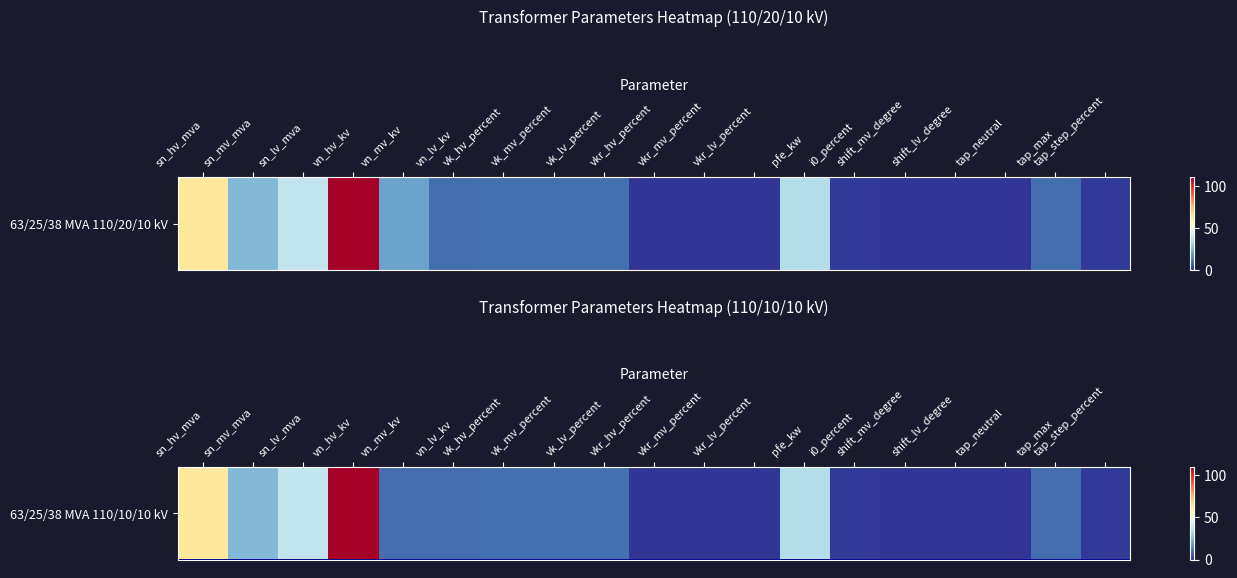

What is the difference between the second highest and second lowest values?

63.0